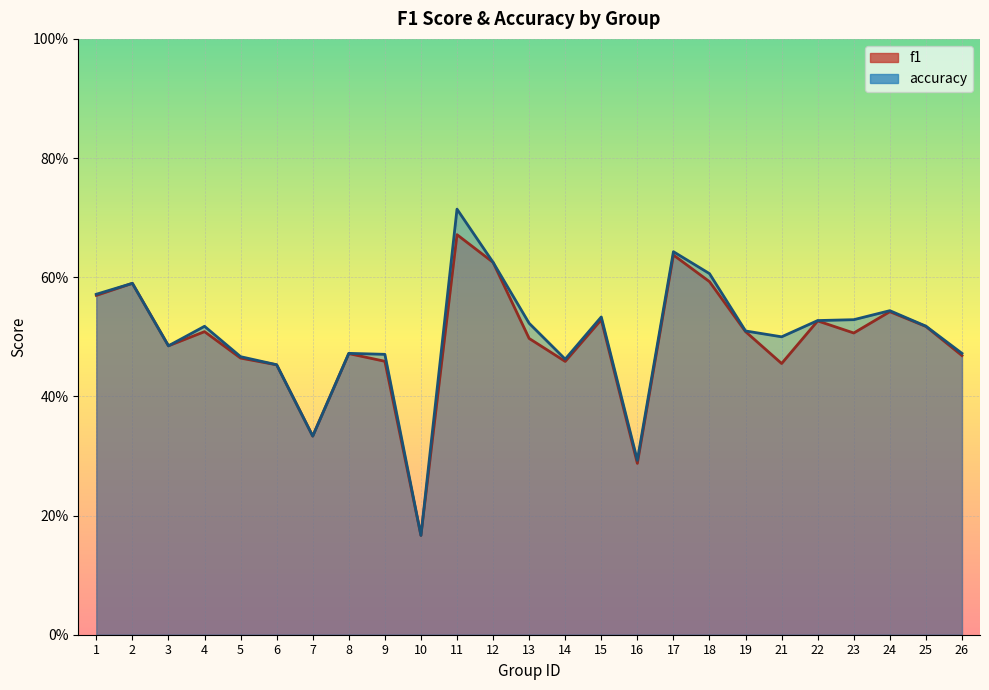

How many f1 values are between 0 and 1?

25